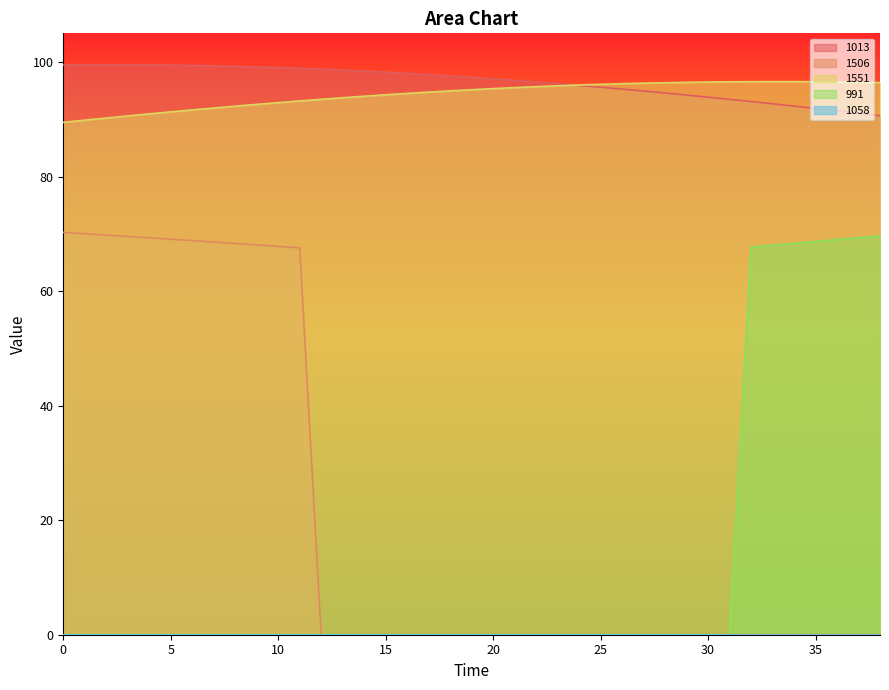

Between 17 and 18, which series saw the biggest shift?

1013